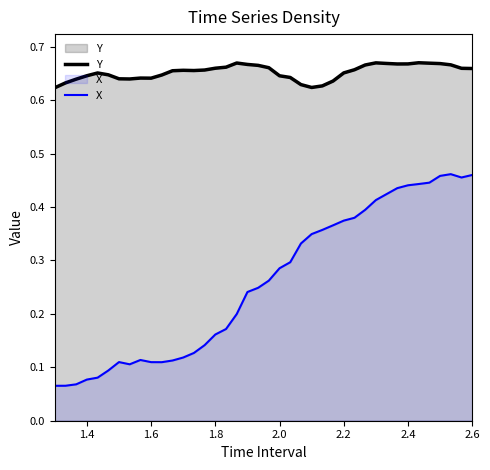

What is the sum of all X values?

10.4